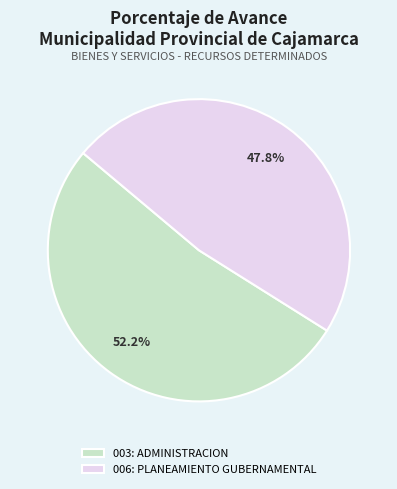

What is the majority slice?

003: ADMINISTRACION